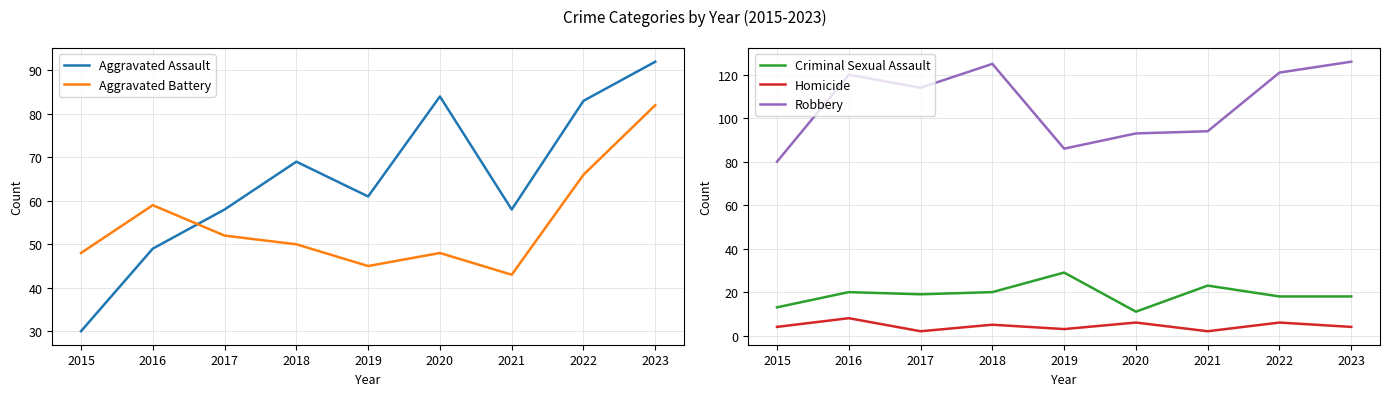

The Robbery series shows 184 at 2022. True or false?

False